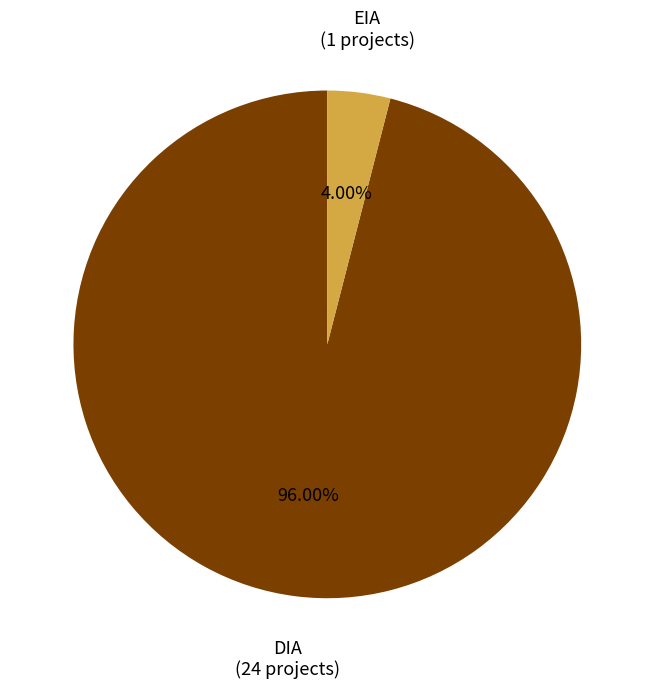

What is the total percentage of EIA and DIA?

100.0%